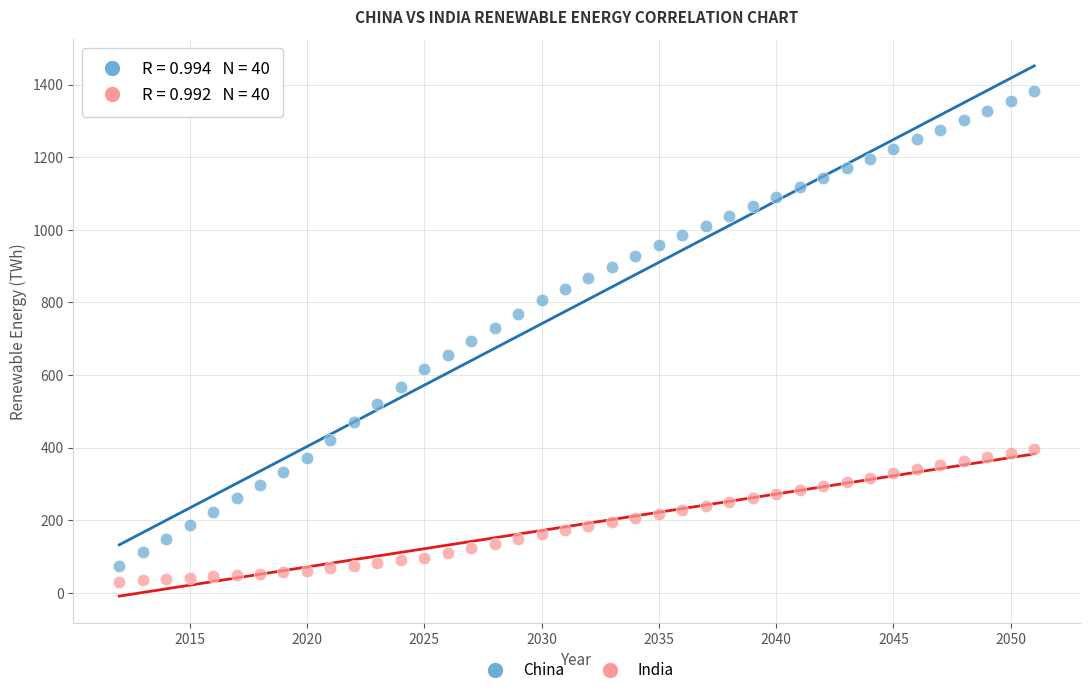

Across all data points, what is the range of X values (max minus min)?

39.0